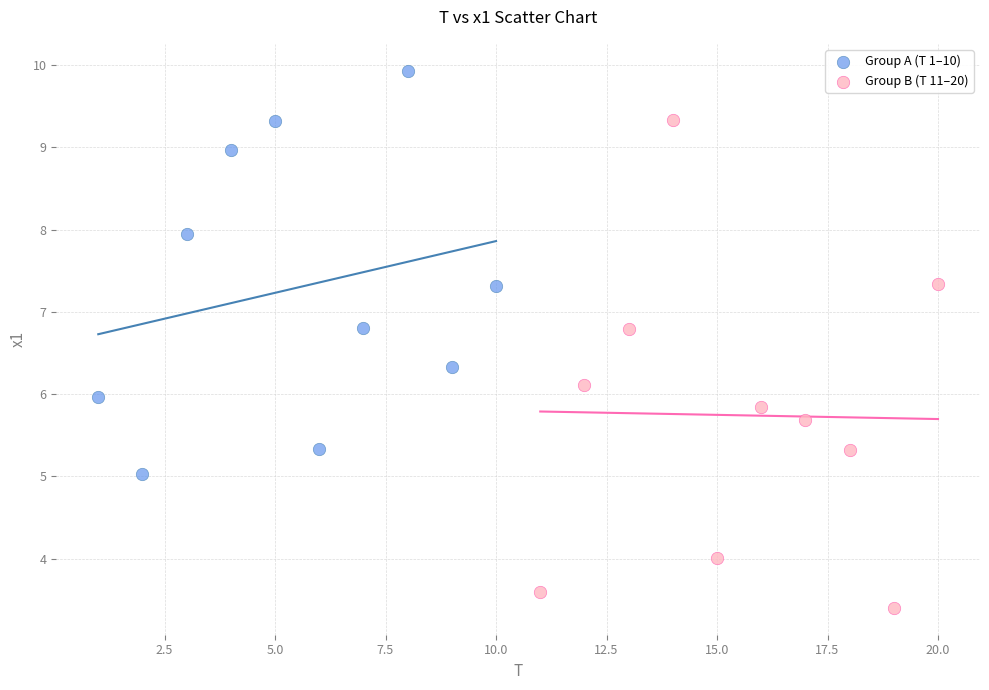

Which series contains the highest Y value?

Group A (T 1–10)